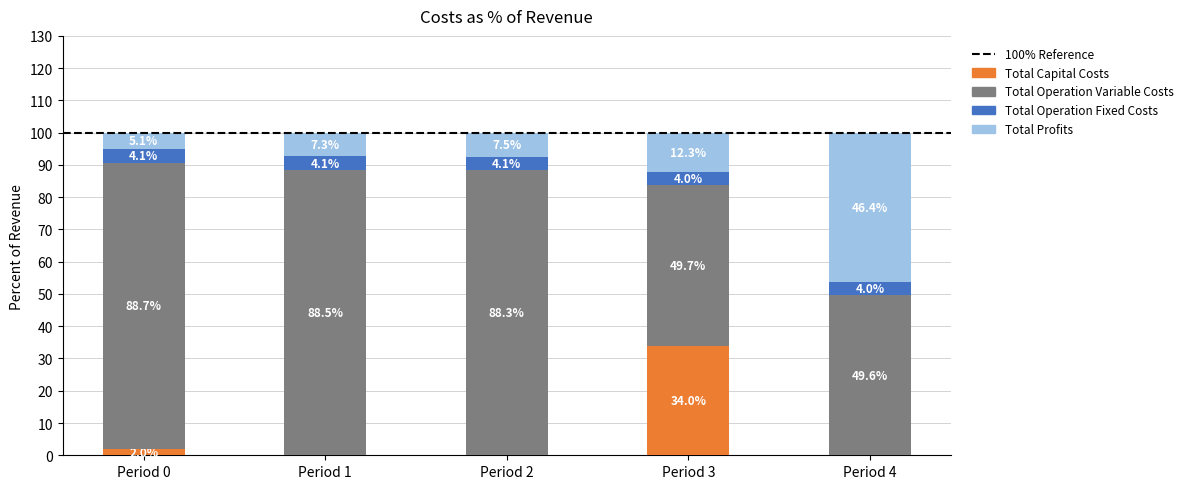

At which label is Total Capital Costs closest to 17?

Period 0